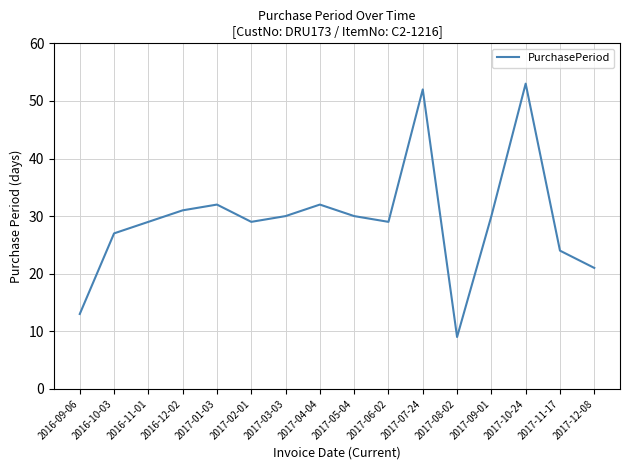

What is the smallest value displayed?

9